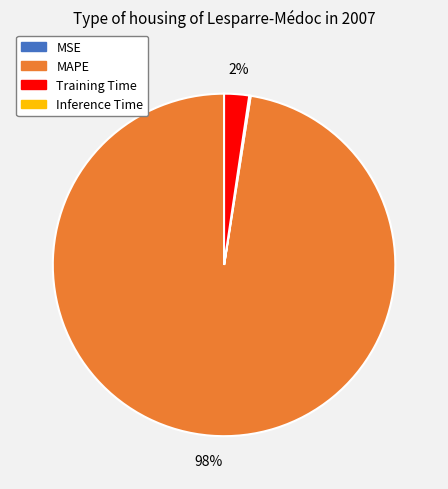

Is there any slice that represents more than half of the pie?

Yes